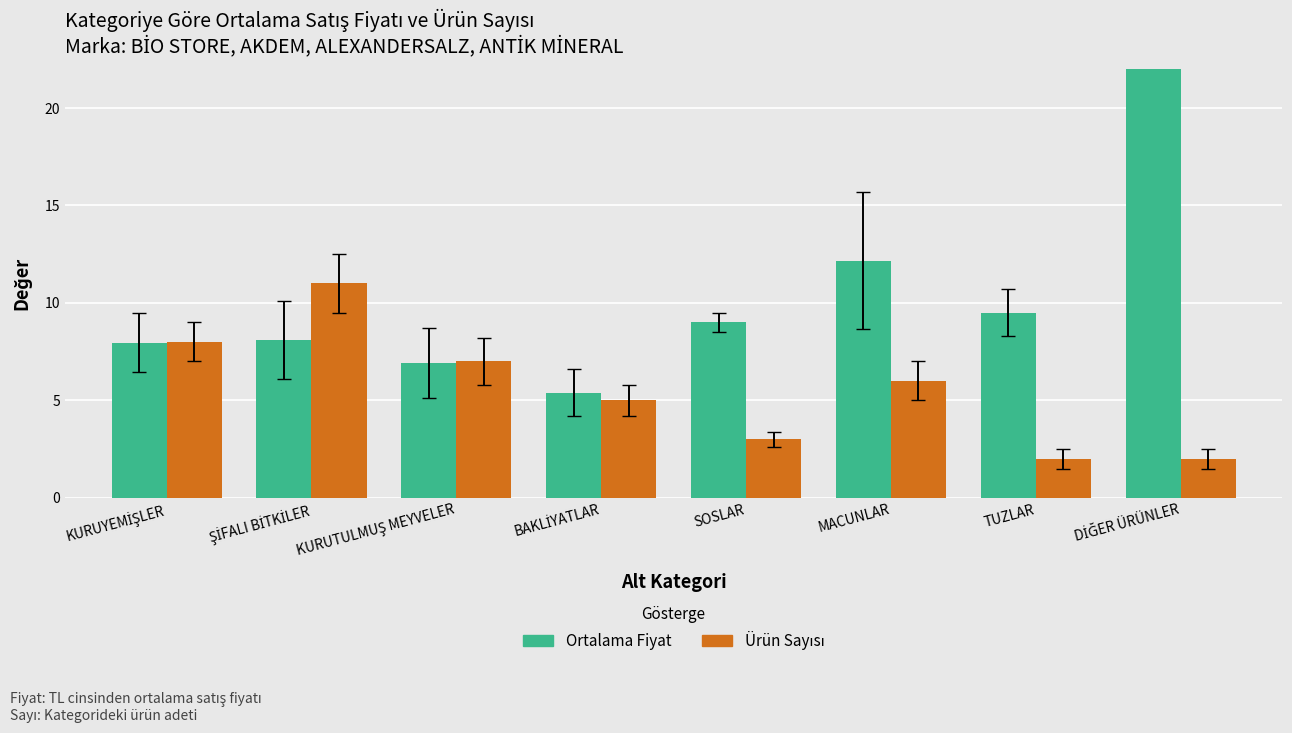

Rank the series by their average value, from highest to lowest.

Ortalama Fiyat, Ürün Sayısı